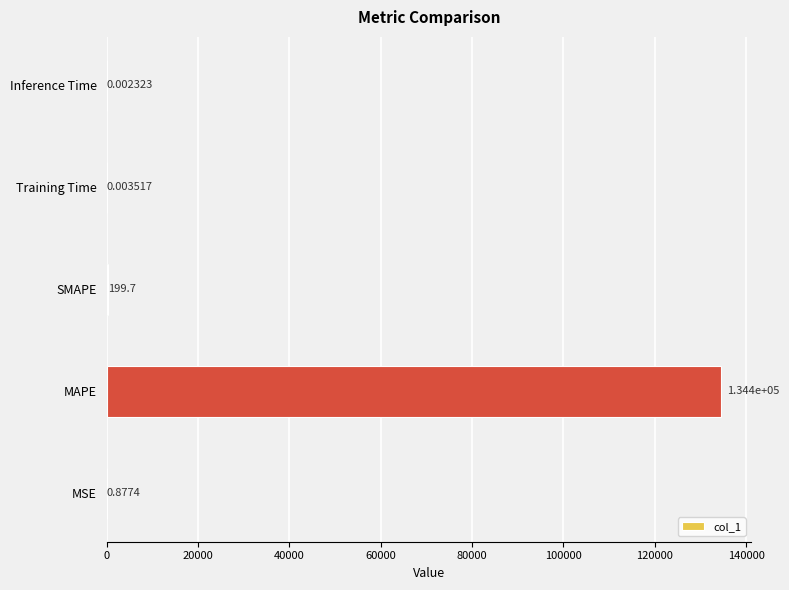

Where is the data nearest to the value 67194?

SMAPE